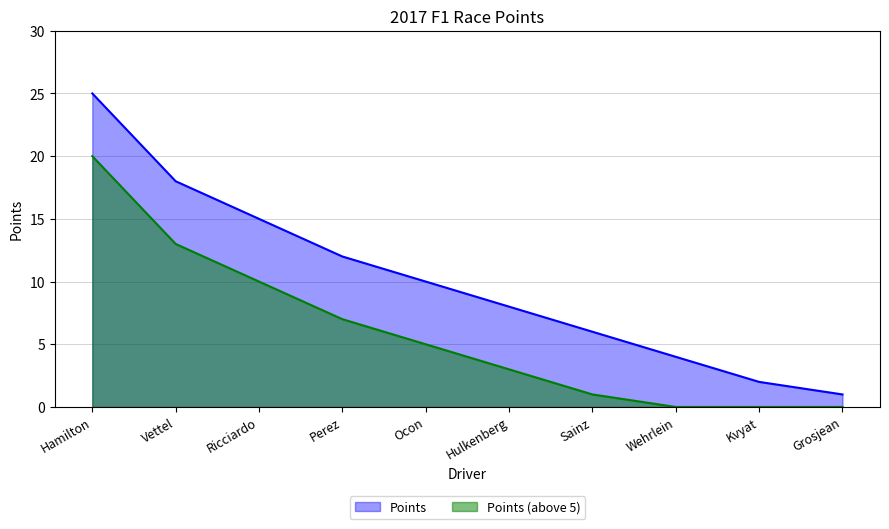

What is the difference between the second highest and minimum values?

17